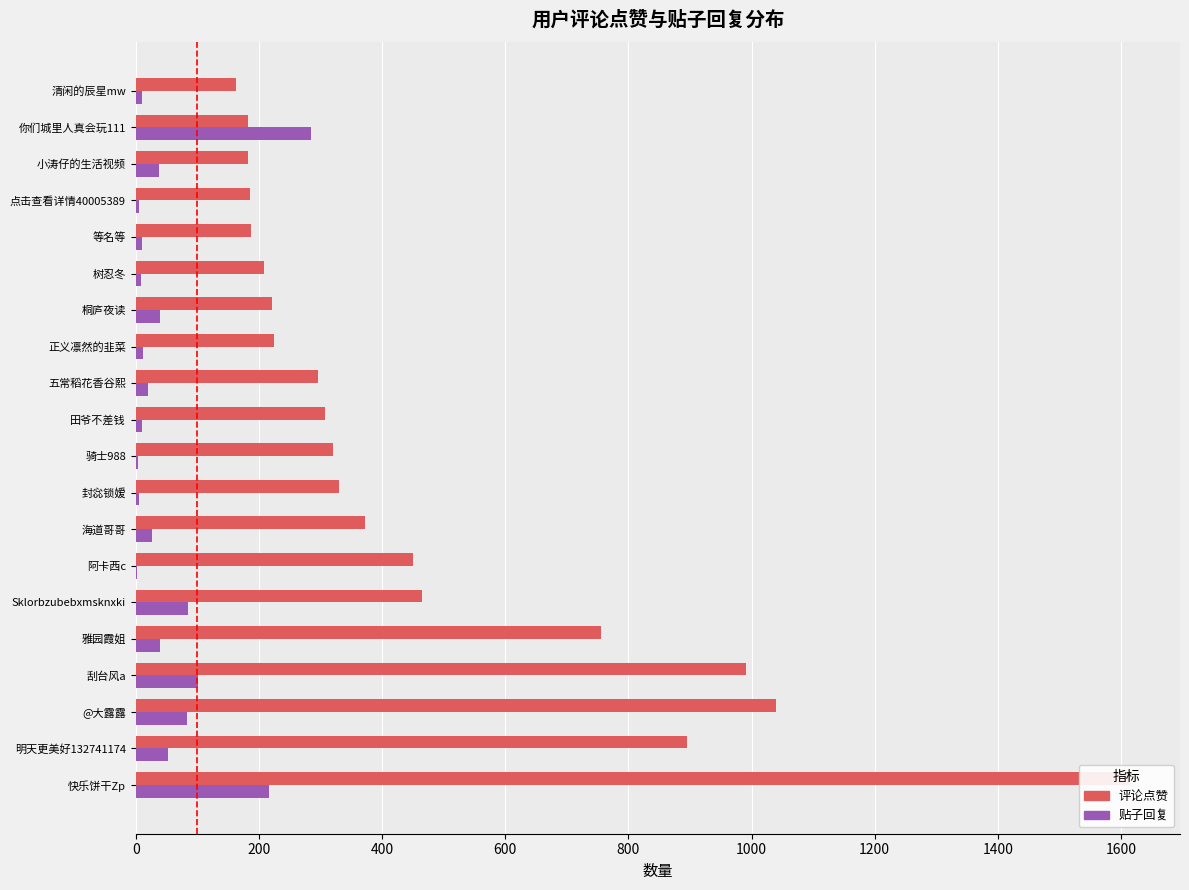

What is the total value across all series at 桐庐夜读?

260